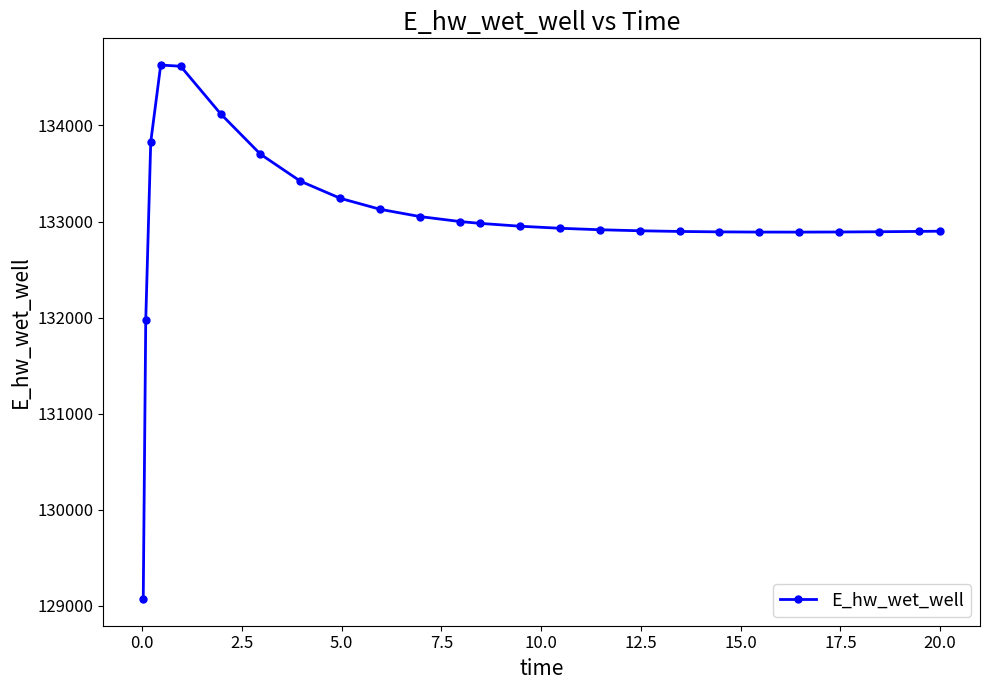

What is the smallest value displayed?

129070.5